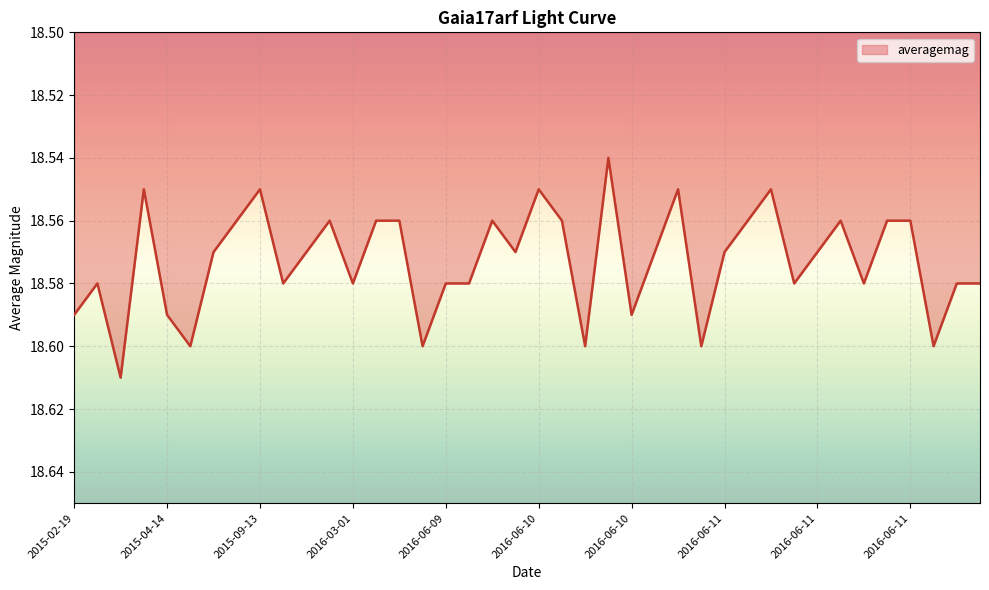

At which category does the data reach its first local valley?

2015-02-19